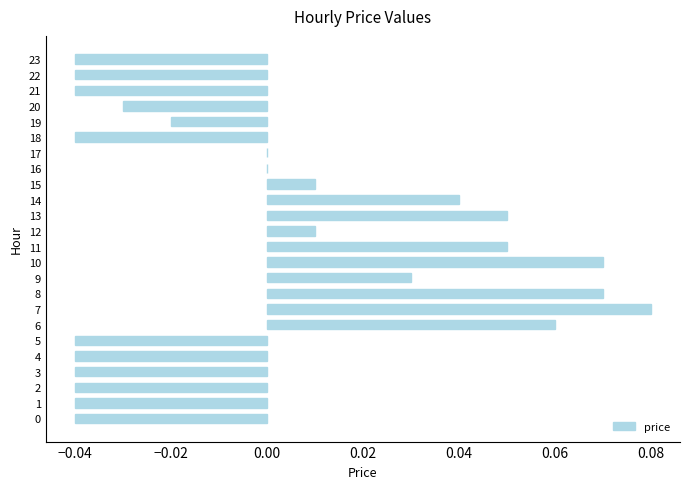

Is it true that the value at 17 is 0.1?

False